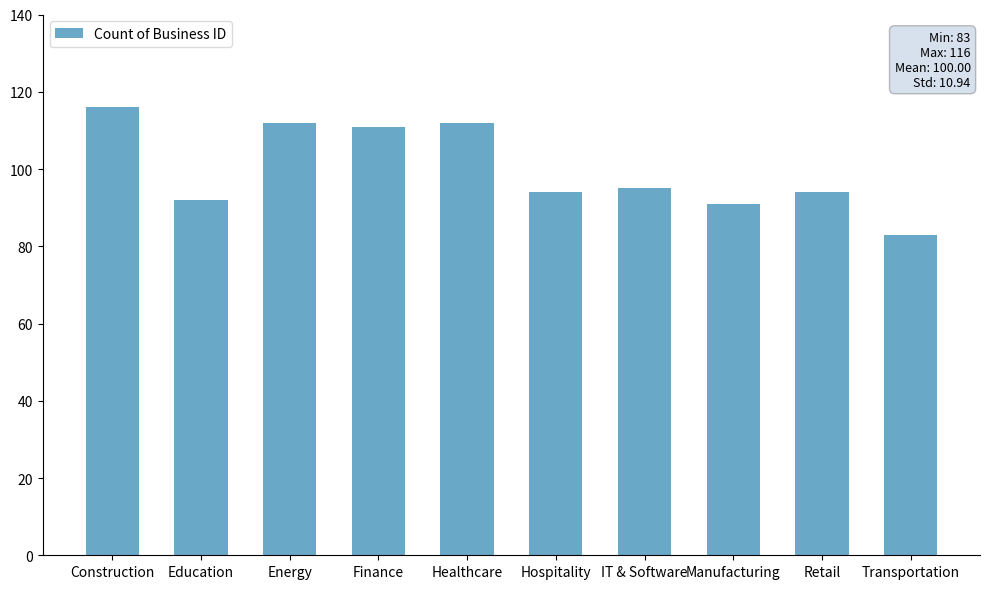

Reading left to right, extract all data points from this chart.

Construction=116	Education=92	Energy=112	Finance=111	Healthcare=112	Hospitality=94	IT & Software=95	Manufacturing=91	Retail=94	Transportation=83